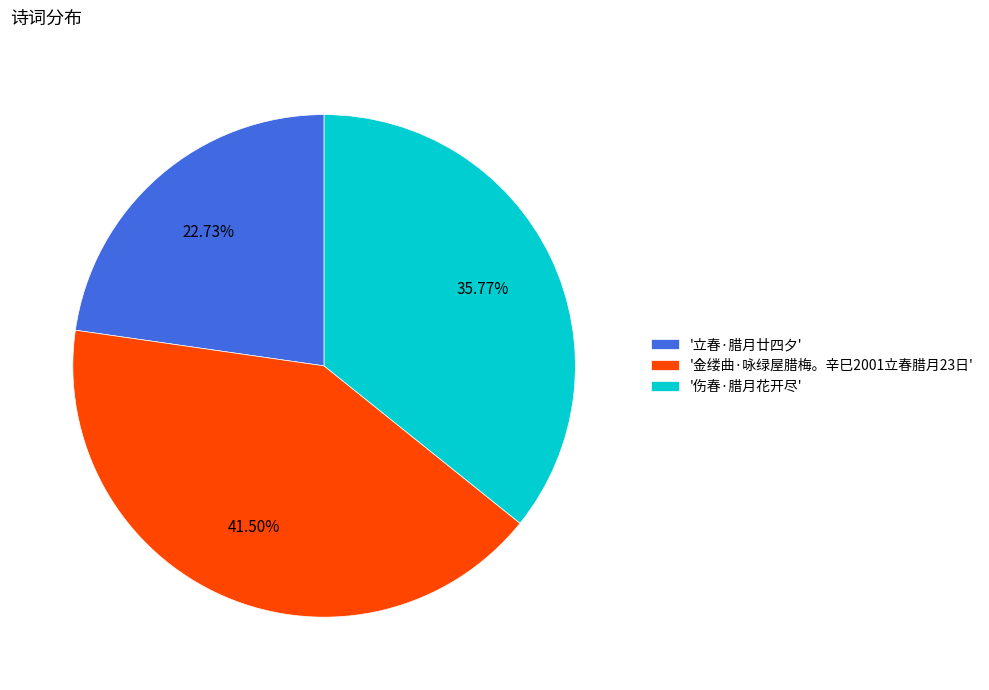

What is the smallest slice in the pie chart?

'立春·腊月廿四夕'